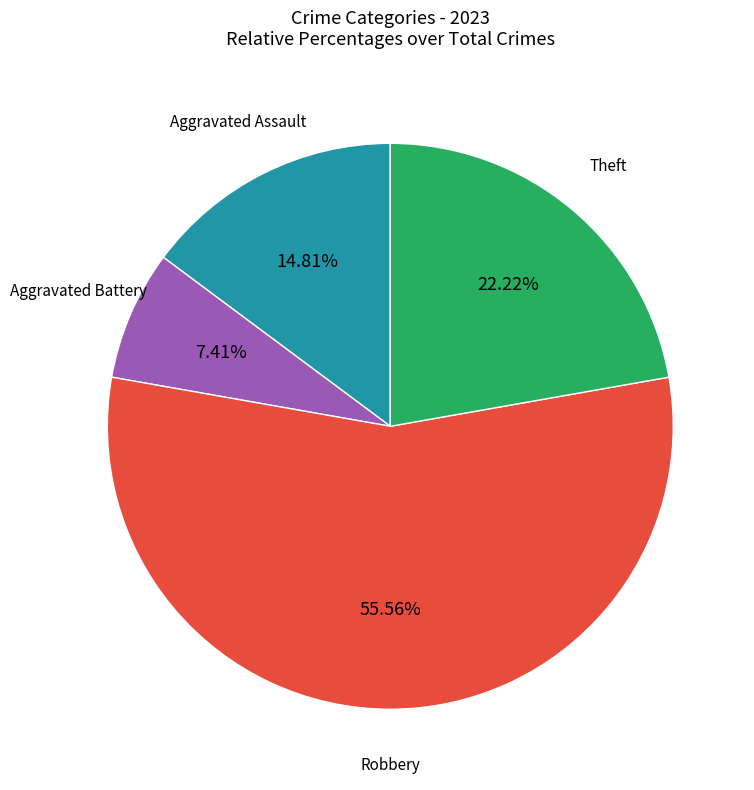

Is there a majority slice in this chart?

Yes